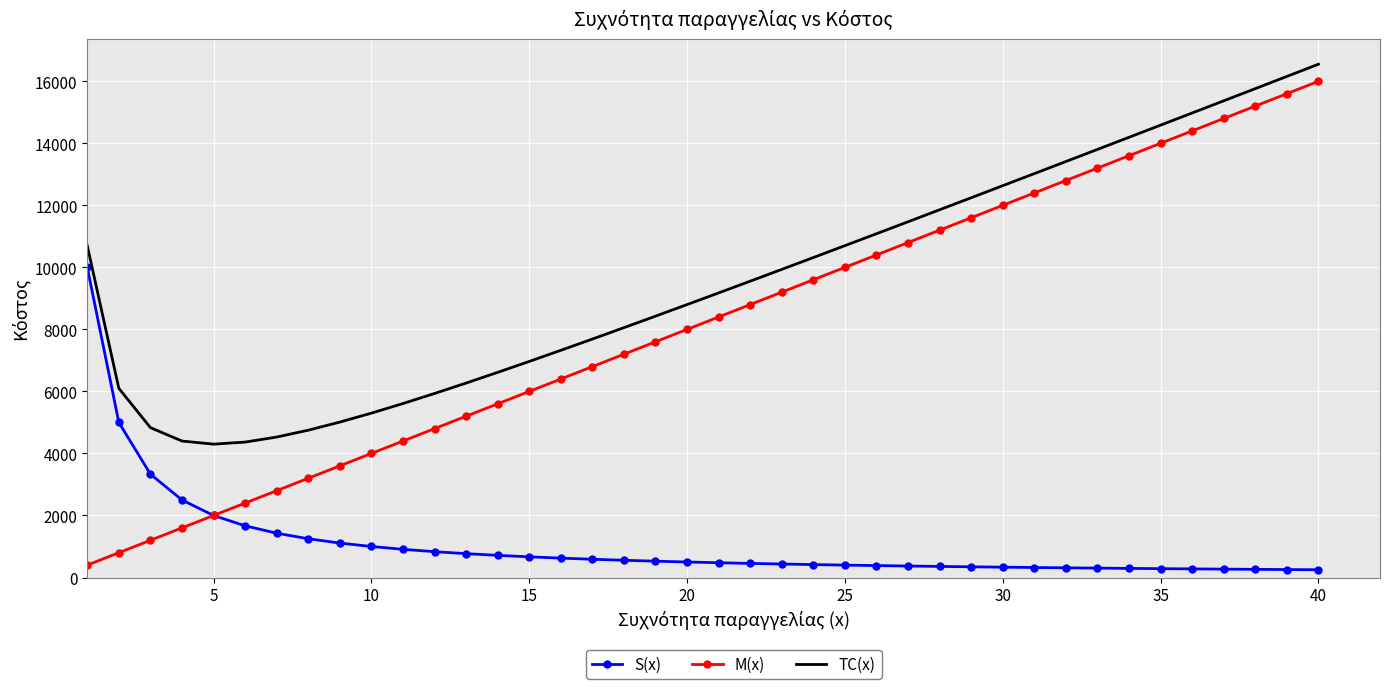

What is the maximum value for TC(x)?

16550.0